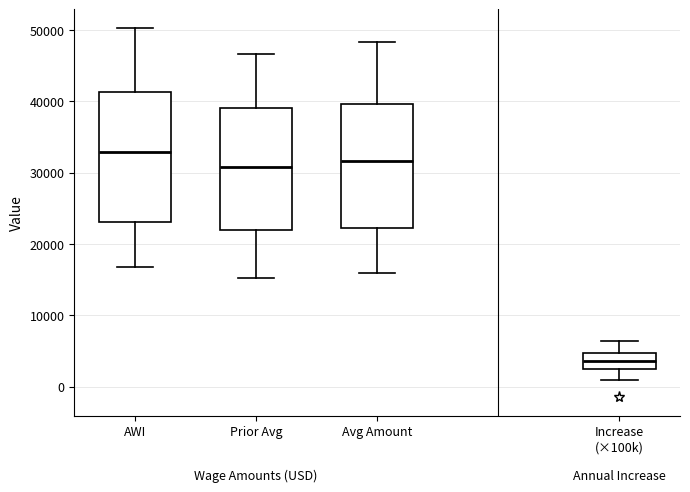

Where does the upper whisker of the box for AWI end on the y-axis? The values are not printed on the chart, so give them approximately, as read against the axis.

50000